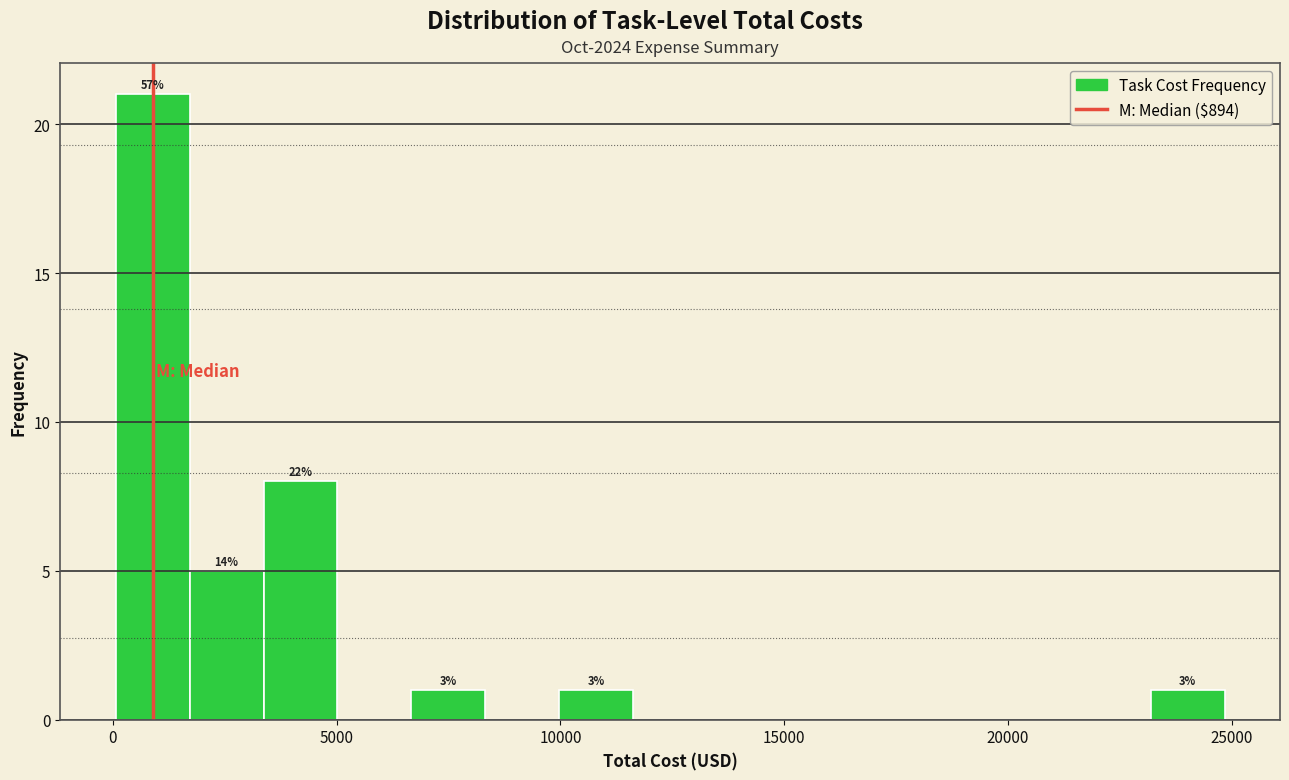

Read against the x-axis, roughly where is the centre of the tallest bar?

1000